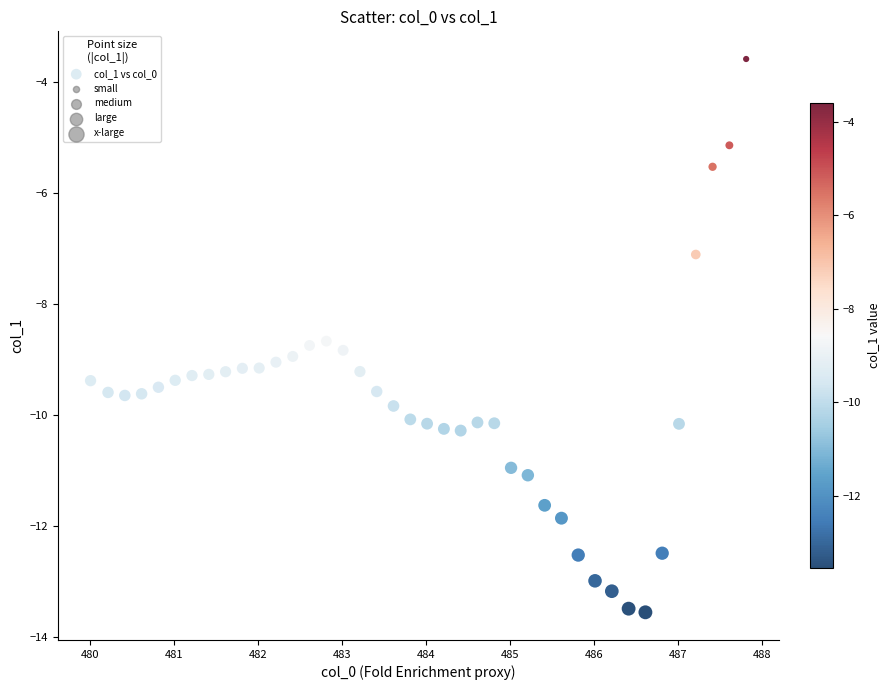

What is the range of X values (max minus min)?

7.8